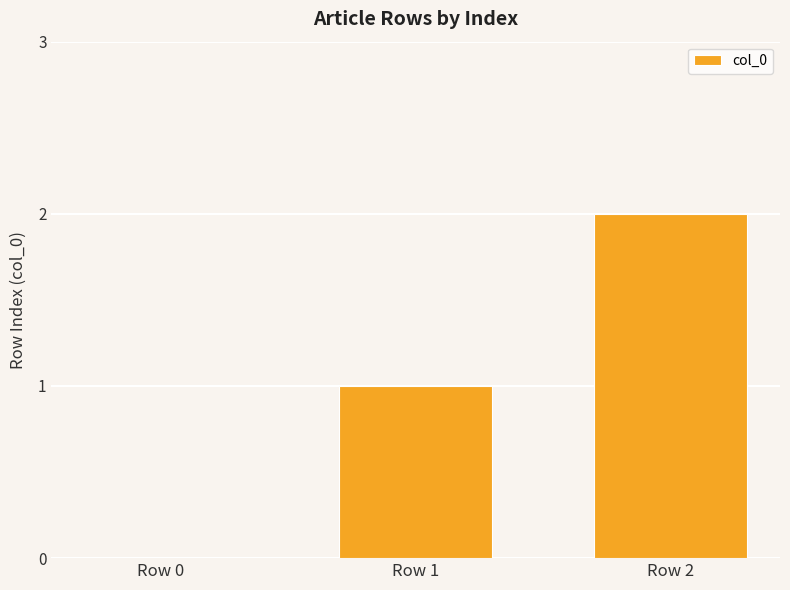

Are the bars horizontal?

No